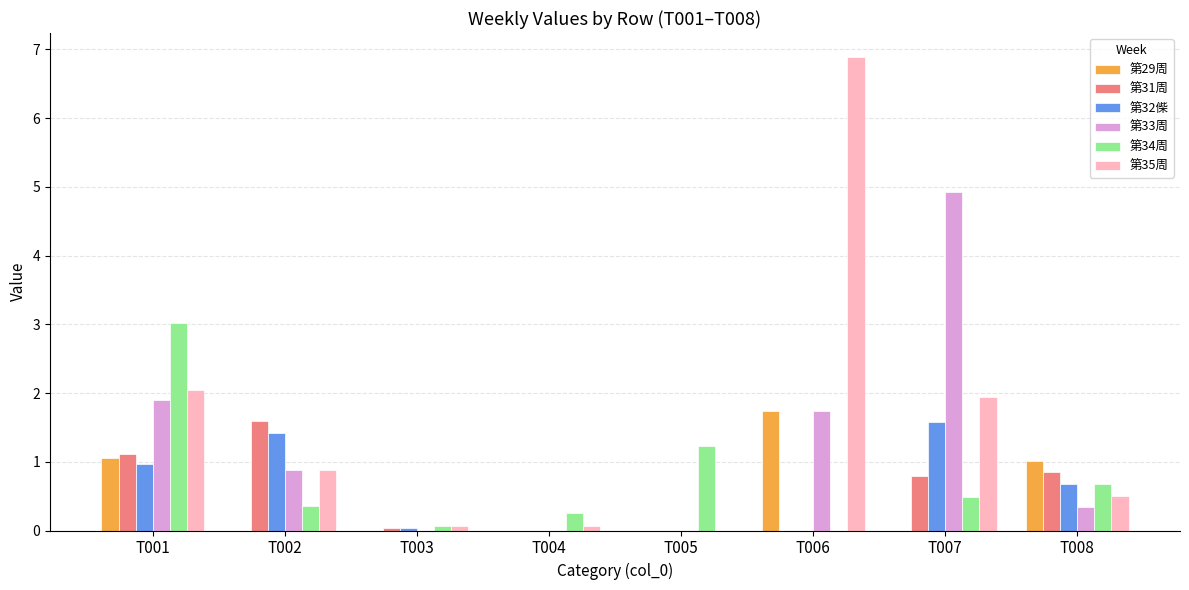

How many groups of bars are there?

8